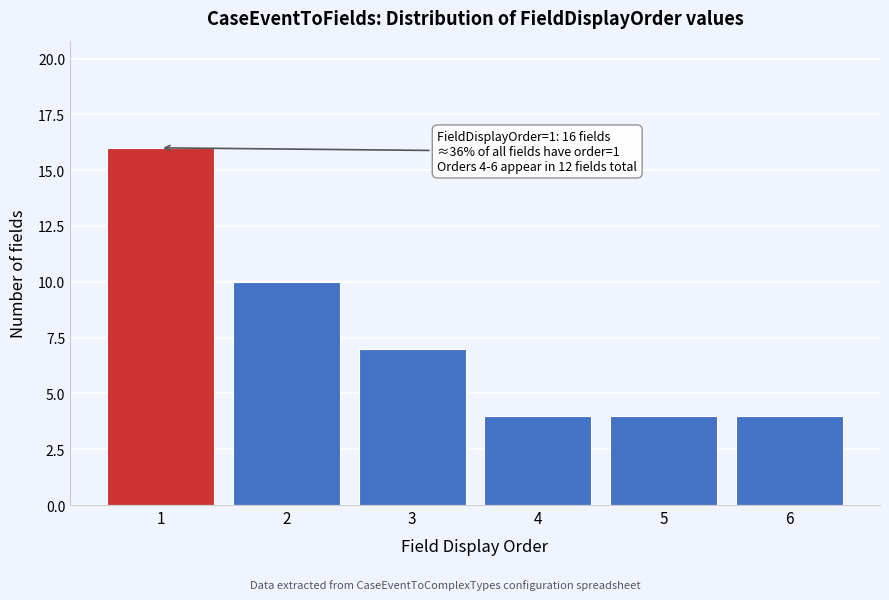

Reading left to right, transcribe all the data shown in this chart.

16	10	7	4	4	4